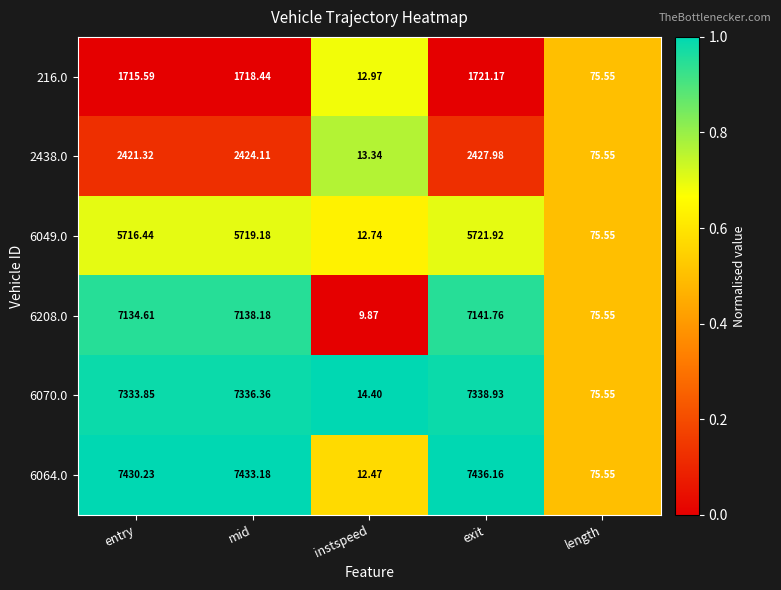

What is the difference between the highest and lowest values at instspeed?

4.5